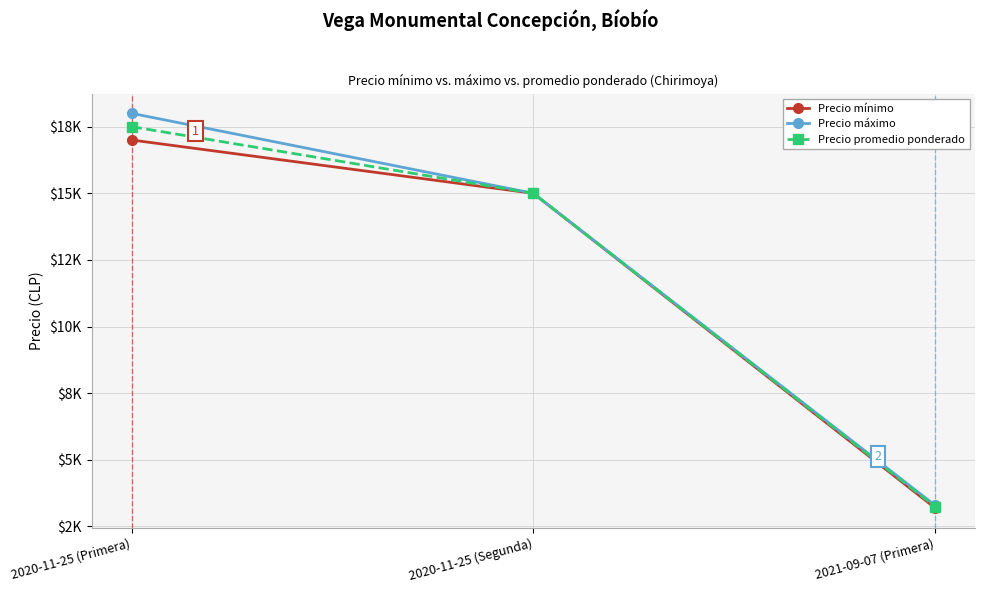

What are all the series names shown in the legend?

Precio mínimo, Precio máximo, Precio promedio ponderado